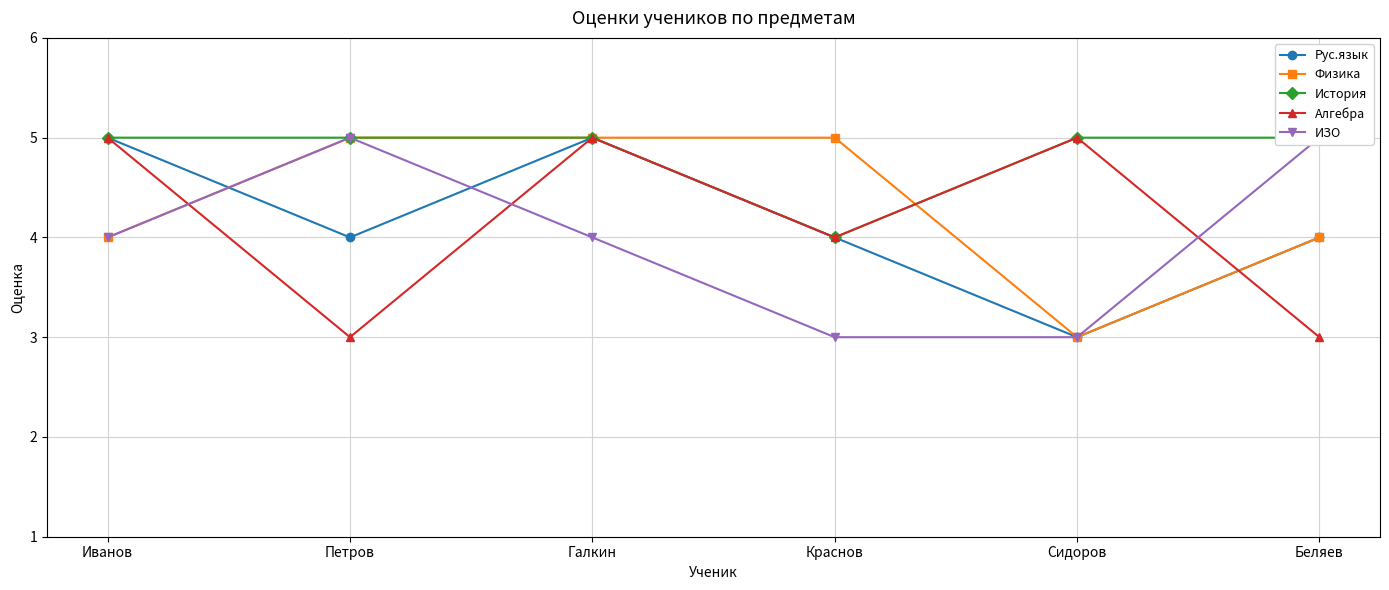

At which category does Физика reach its first local valley?

Сидоров